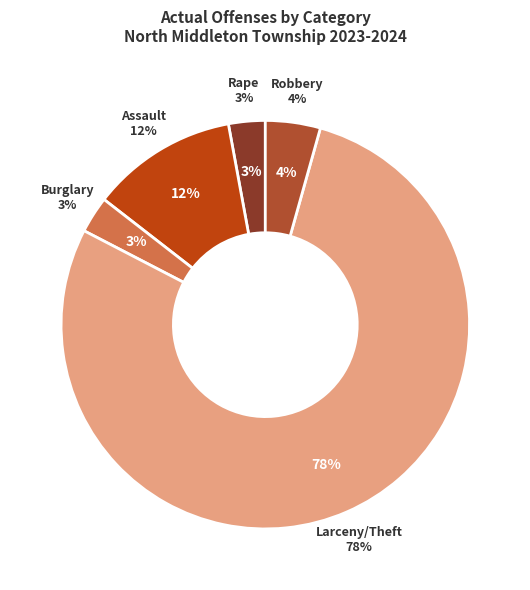

To the nearest percent, what portion does Robbery represent?

4%